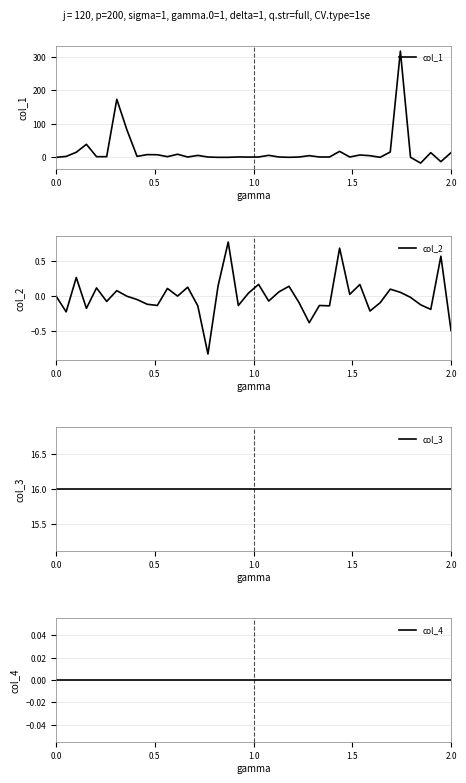

Which series has the widest spread of values?

col_1